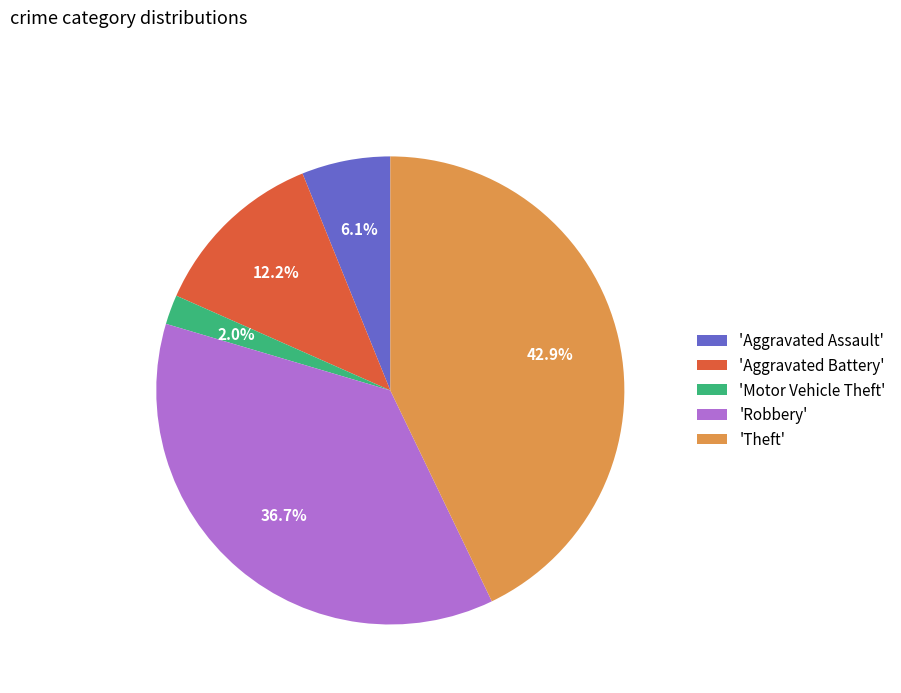

Which has a higher value, 'Theft' or 'Motor Vehicle Theft'?

'Theft'